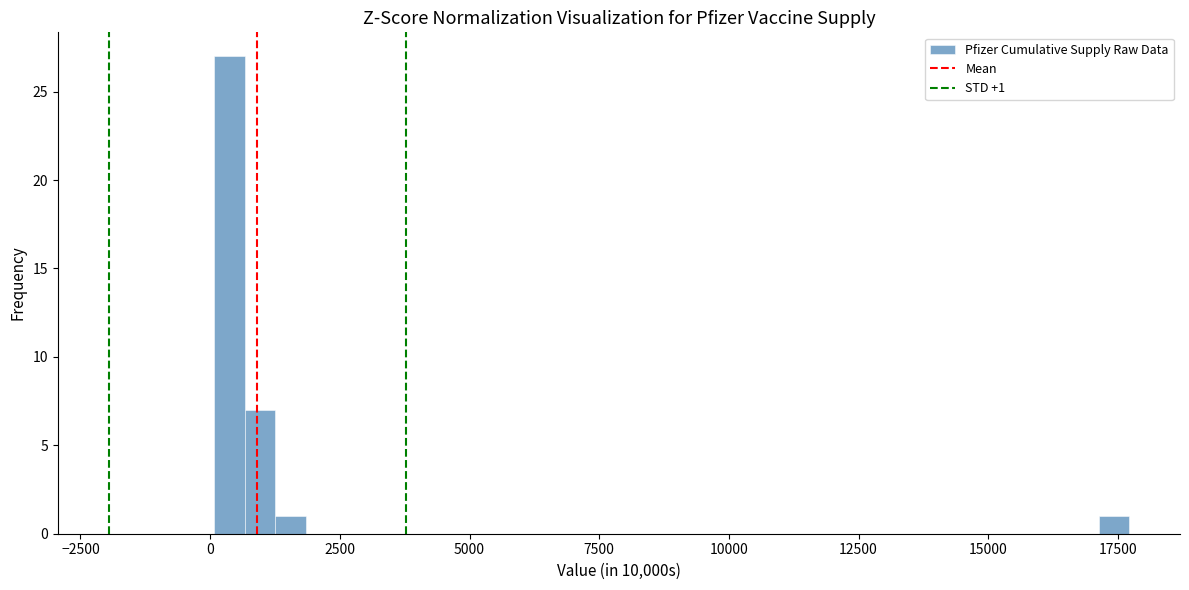

Read against the x-axis, roughly where is the centre of the tallest bar?

500